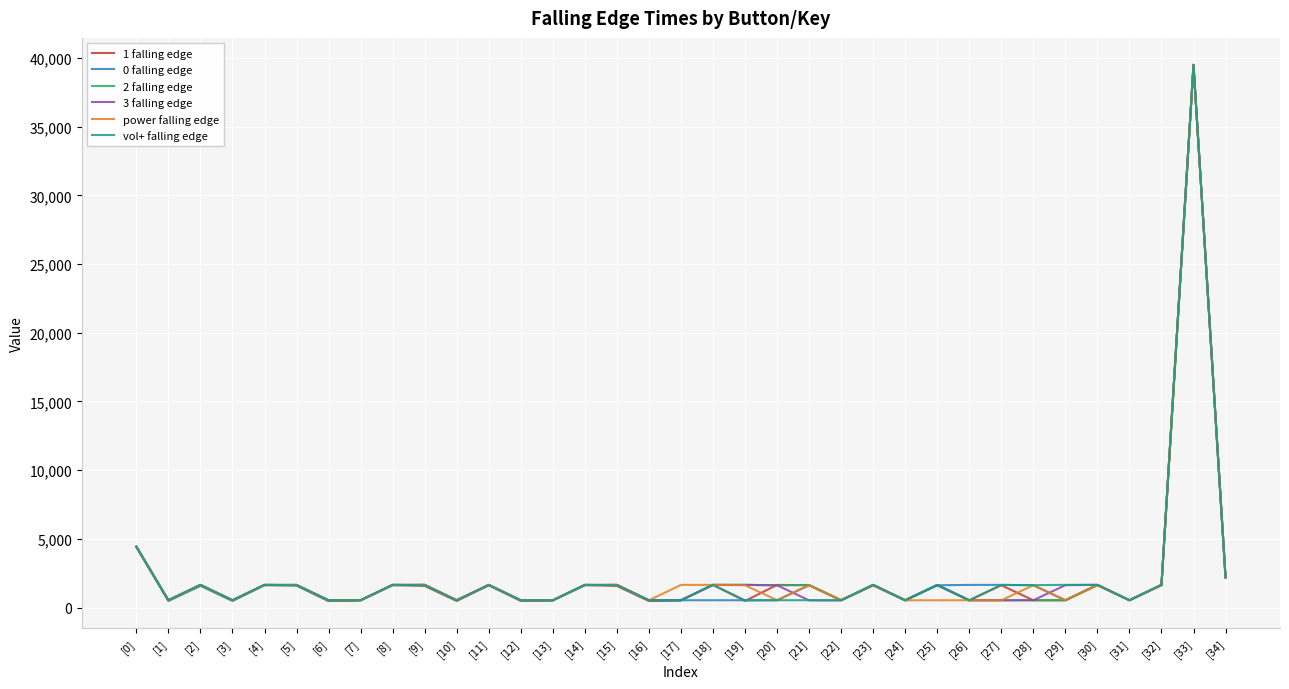

At how many categories does at least one series exceed 8949?

1